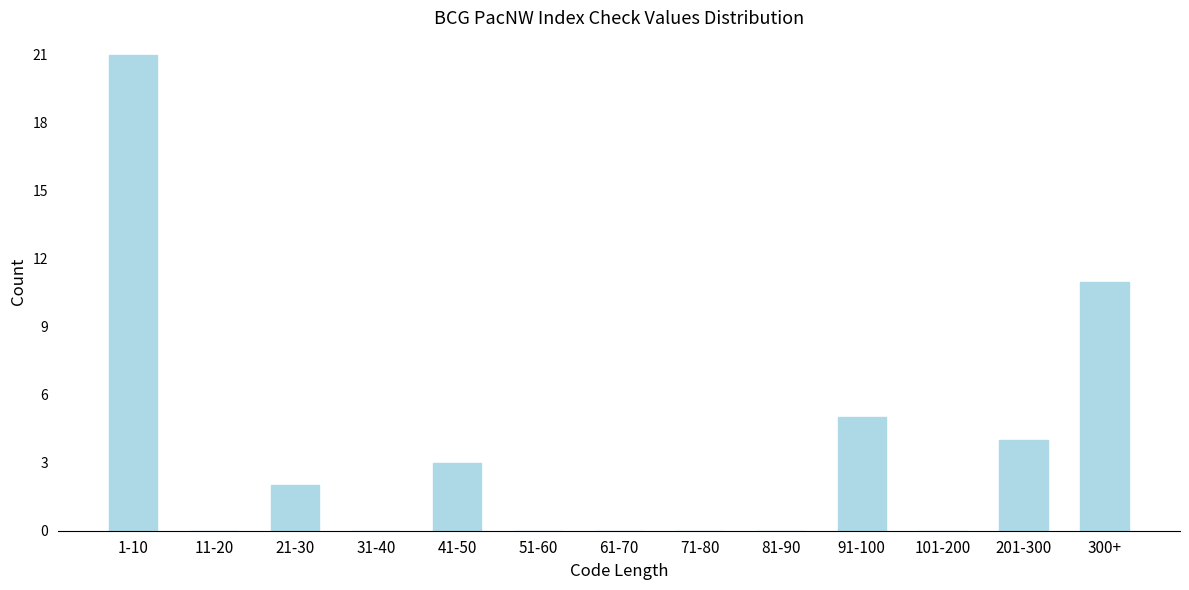

Reading right to left, extract all data points from this chart.

300+=11	201-300=4	101-200=0	91-100=5	81-90=0	71-80=0	61-70=0	51-60=0	41-50=3	31-40=0	21-30=2	11-20=0	1-10=21